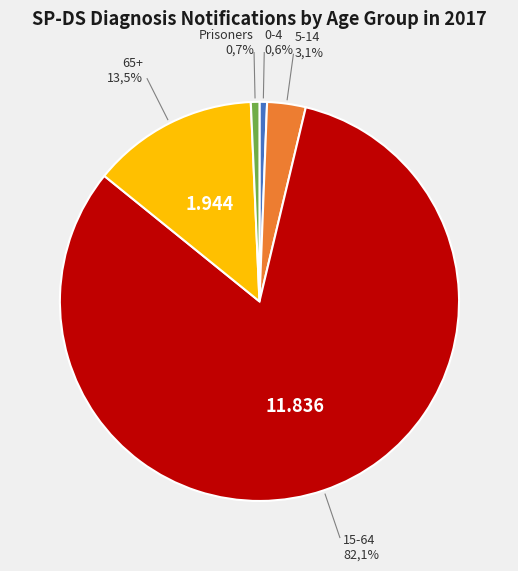

Which category has the smallest portion of the pie?

0-4